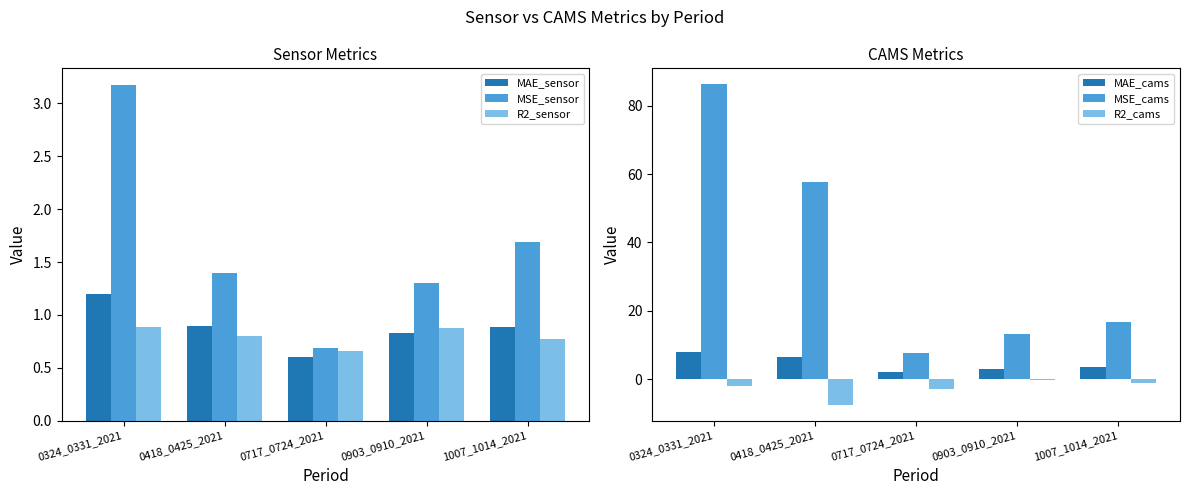

At which category does the chart reach its minimum across all series?

0418_0425_2021